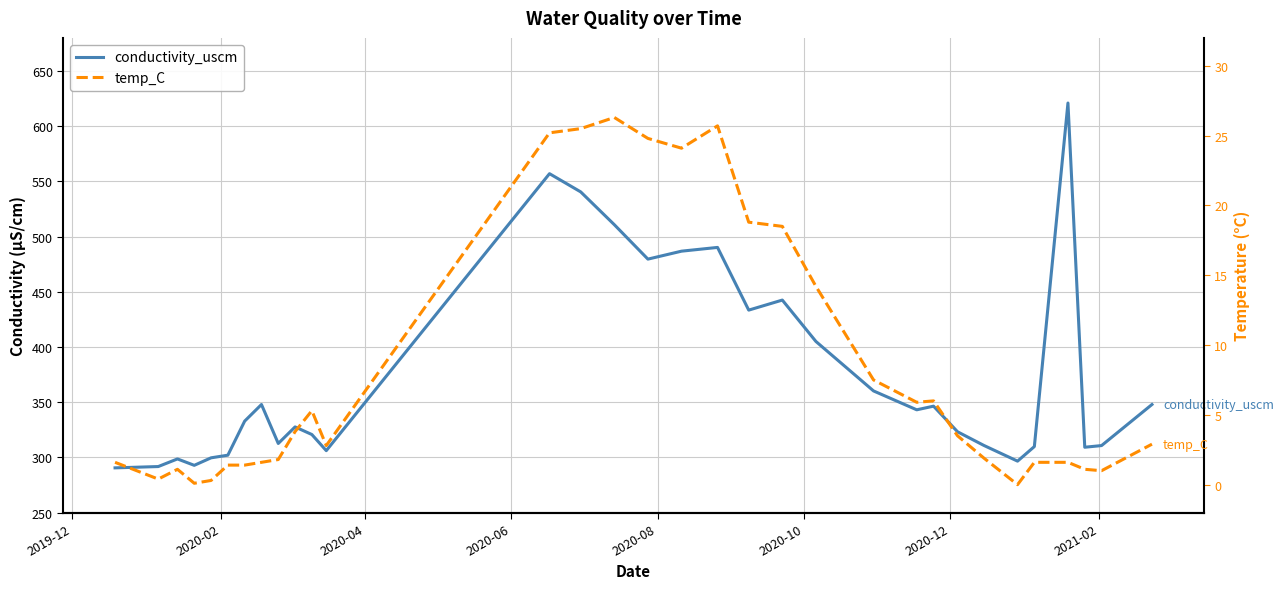

True or false: temp_C and conductivity_uscm intersect in this chart.

False